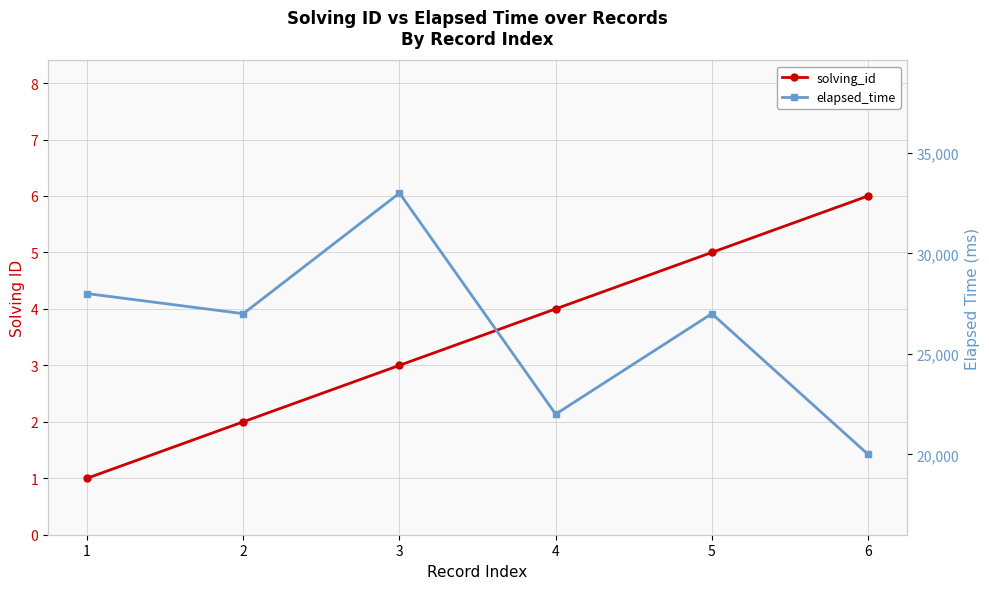

Reading right to left, extract all data points from this chart.

solving_id: 6=6	5=5	4=4	3=3	2=2	1=1
elapsed_time: 6=20000	5=27000	4=22000	3=33000	2=27000	1=28000